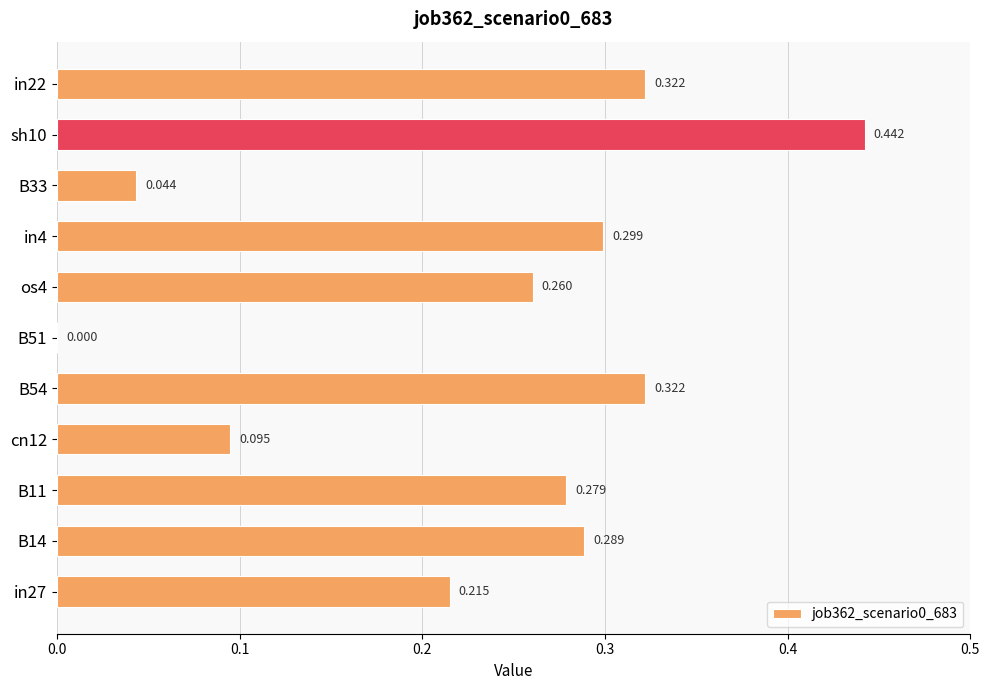

What is the greatest value displayed?

0.4